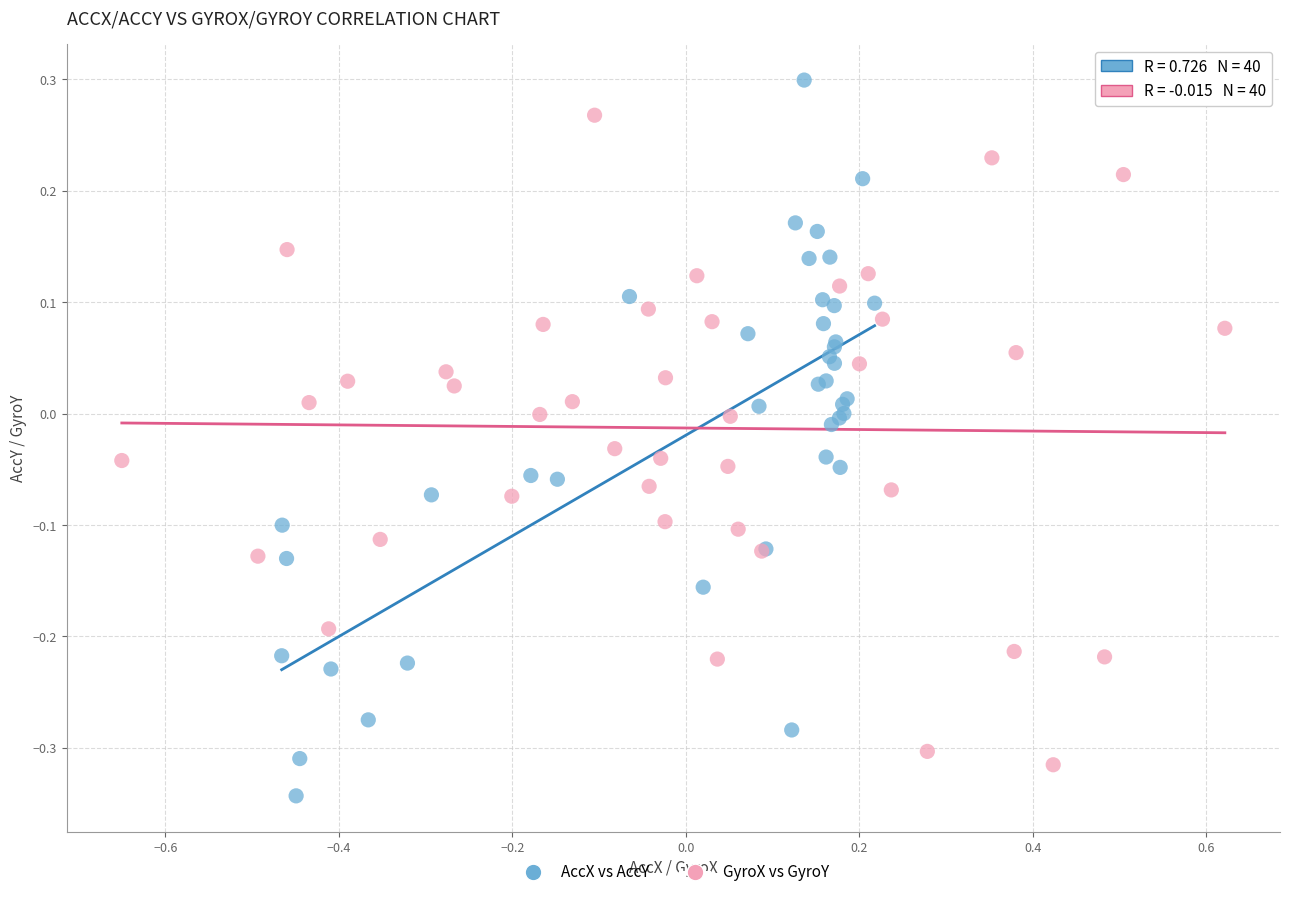

Which series has the largest Y range (max minus min)?

AccX vs AccY